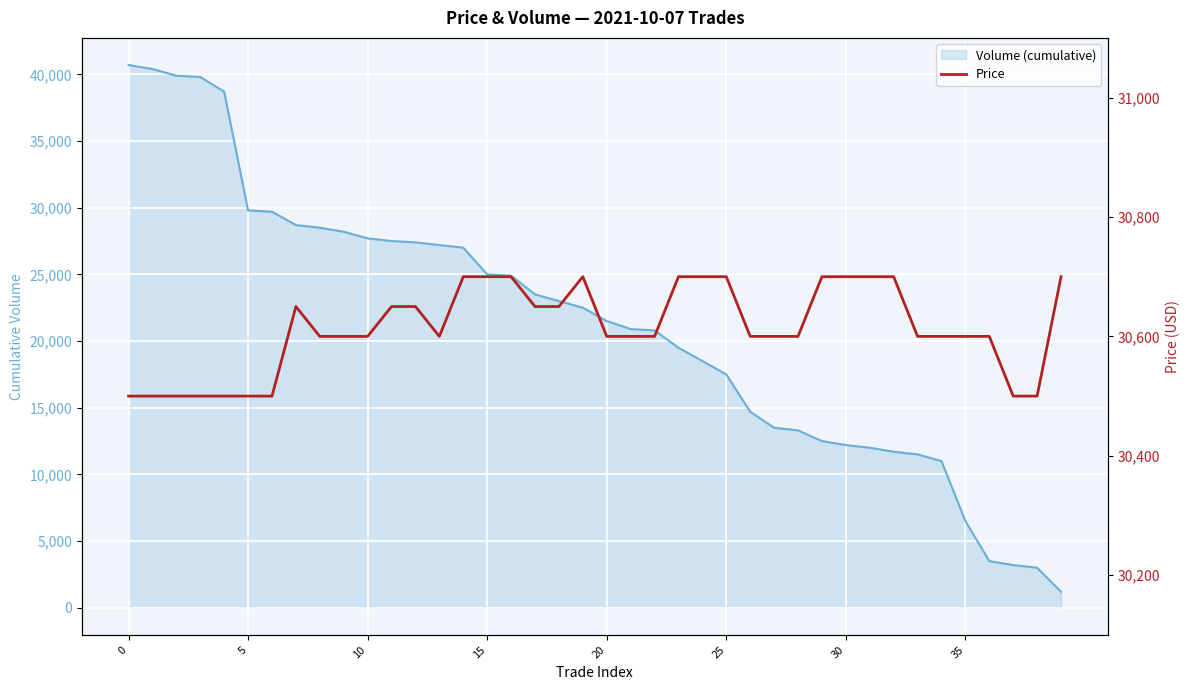

What is the maximum value shown in the chart?

30700